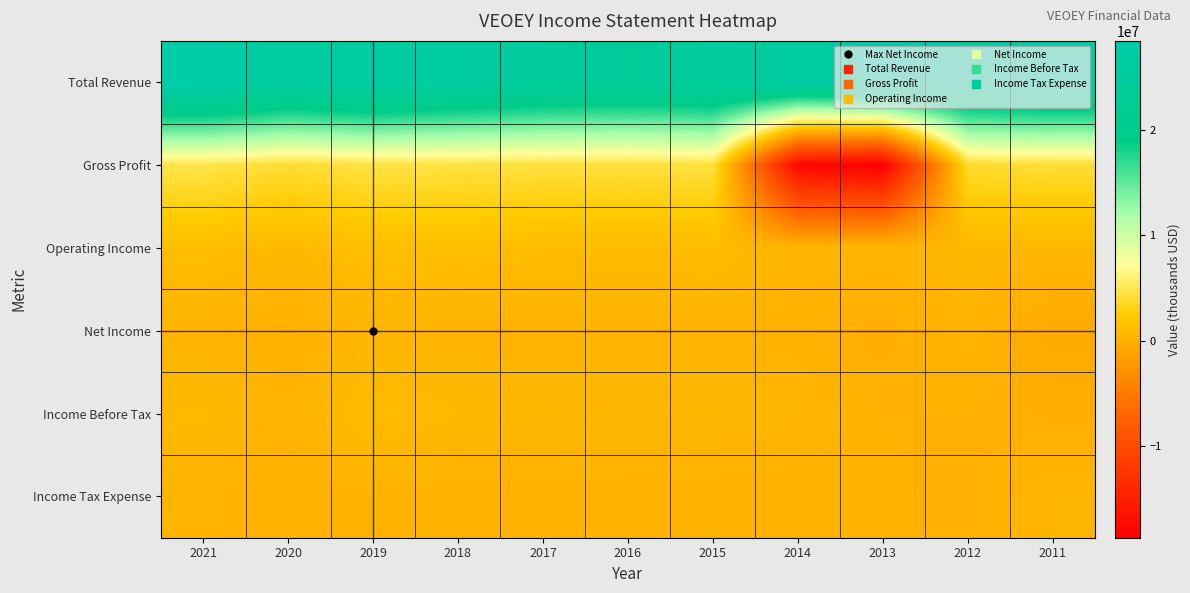

What is the difference between the highest and lowest values at 2012?

25458200